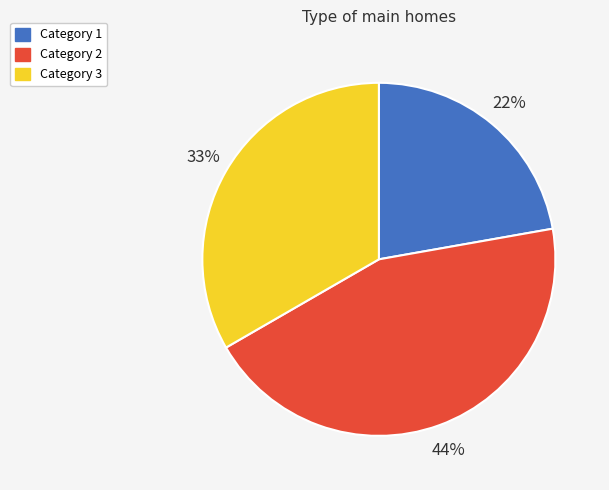

How many slices are in this pie chart?

3